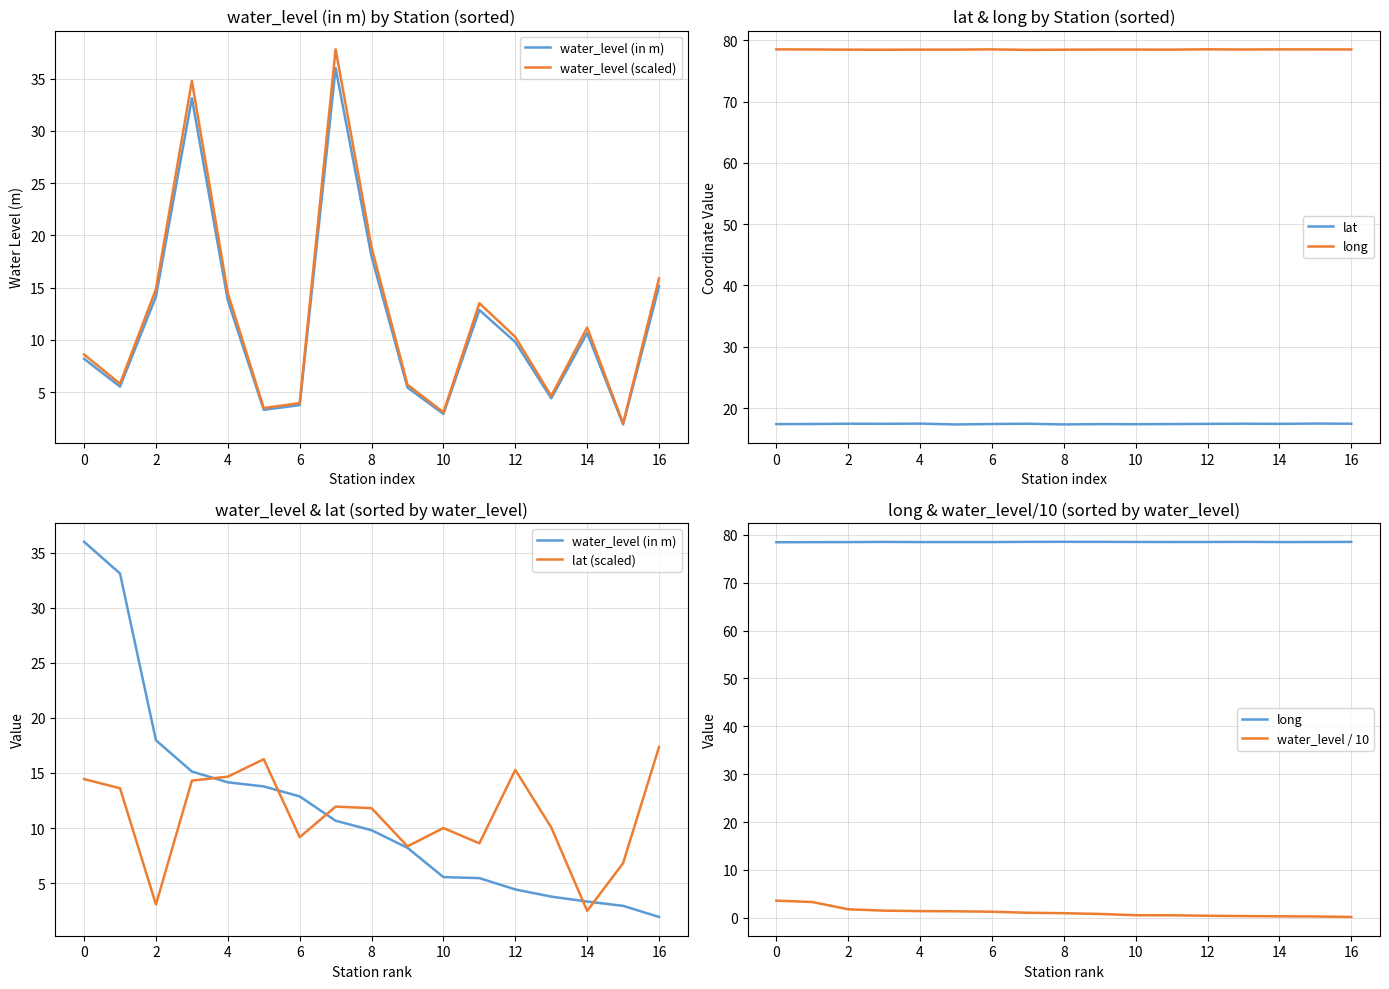

How many interior local valleys does the long series have?

4